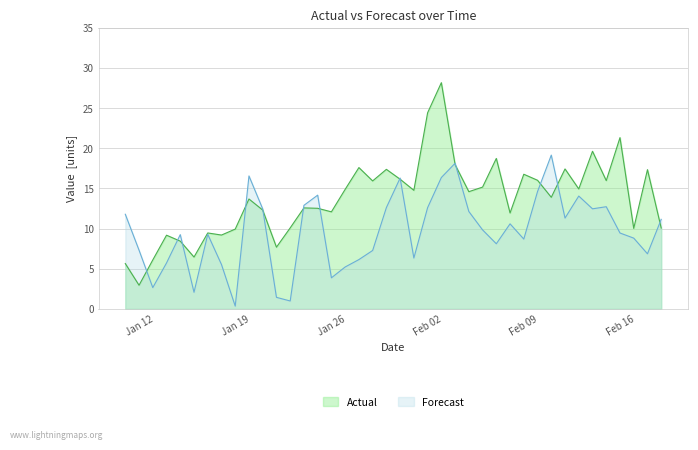

Rank the series by their maximum value, from highest to lowest.

Actual, Forecast